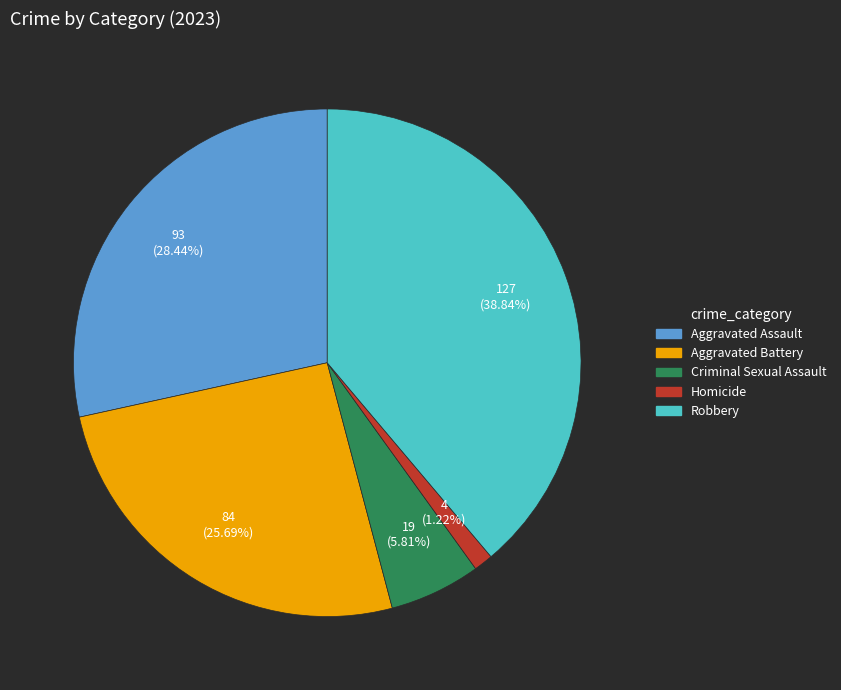

Which slice is the largest?

Robbery